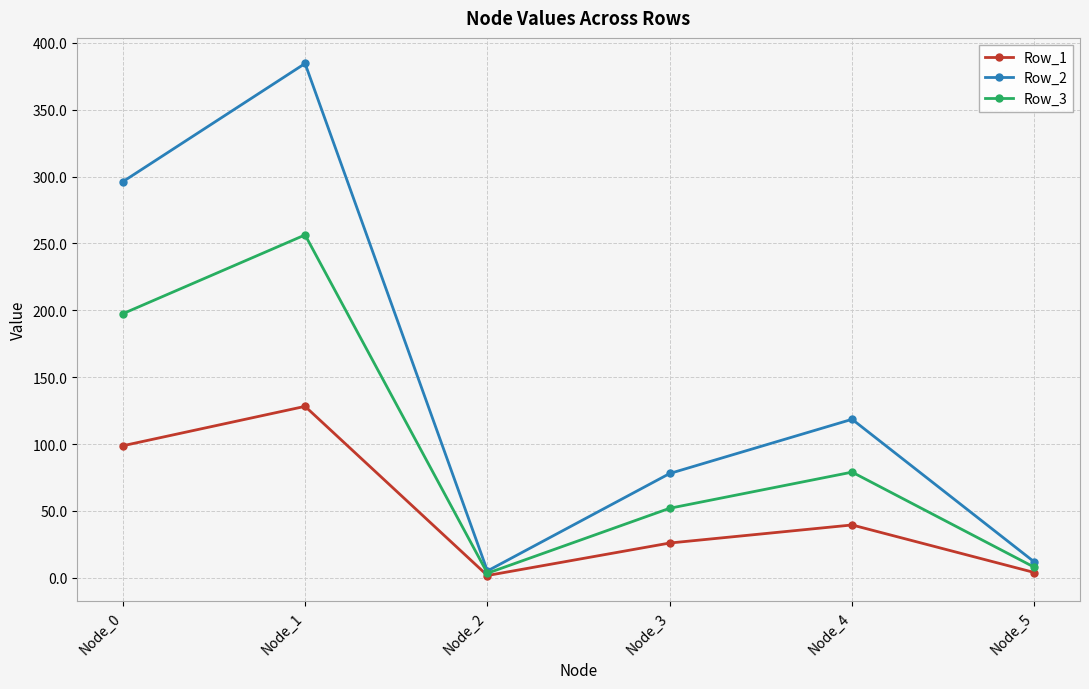

What is the value of the Row_2 point at the 4th from the left?

78.0